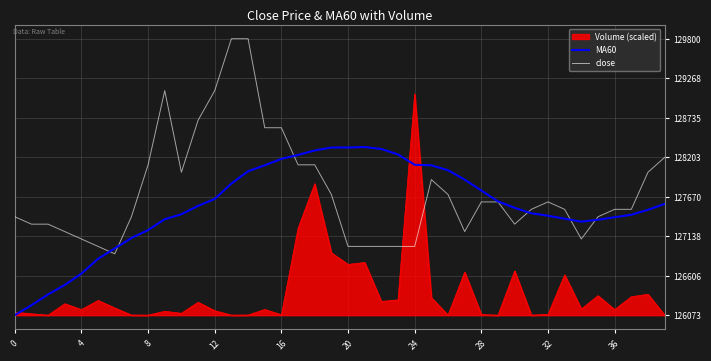

Which series has the largest total across all categories?

close